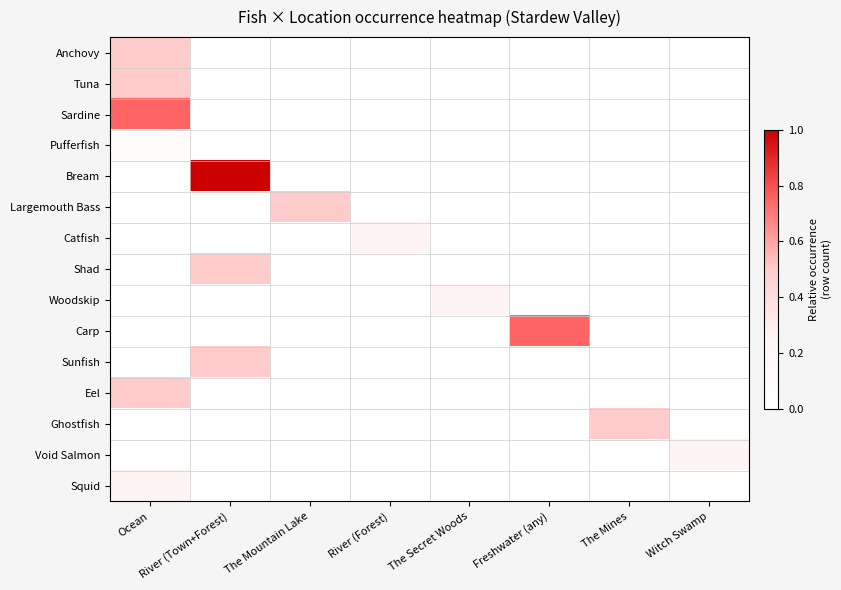

Rank the series by their maximum value, from highest to lowest.

Bream, Sardine, Carp, Anchovy, Tuna, Largemouth Bass, Shad, Sunfish, Eel, Ghostfish, Catfish, Woodskip, Void Salmon, Squid, Pufferfish